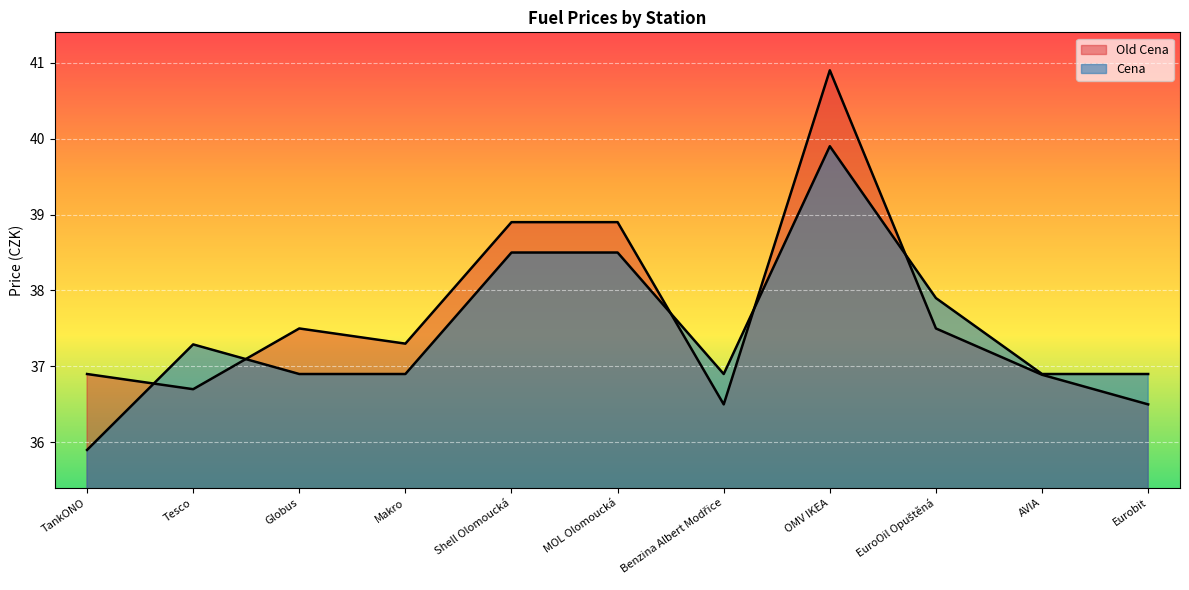

How many lines are shown in the chart?

2